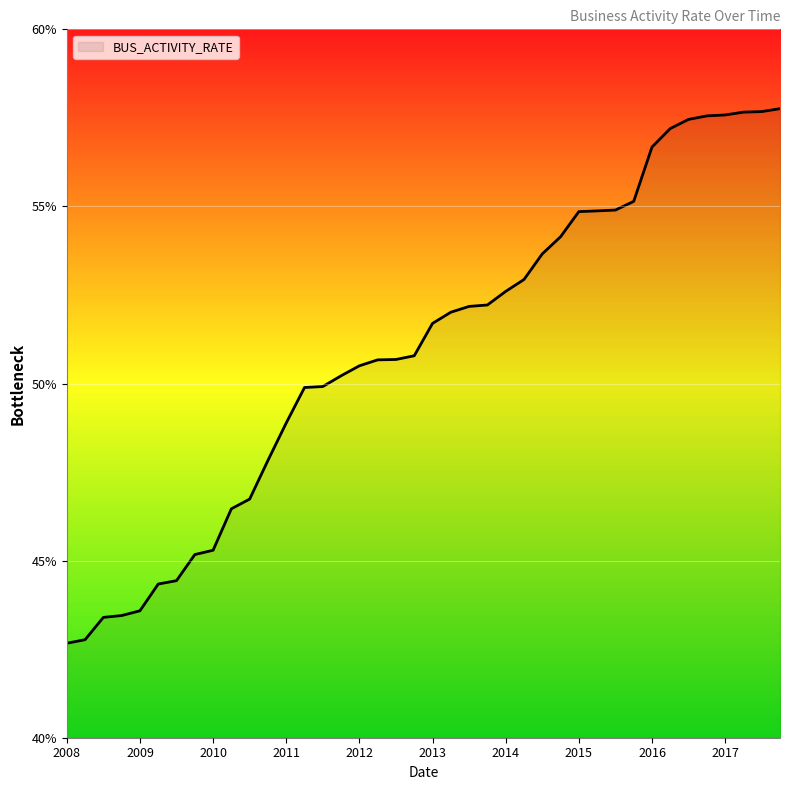

Where is the data nearest to the value 0?

2008